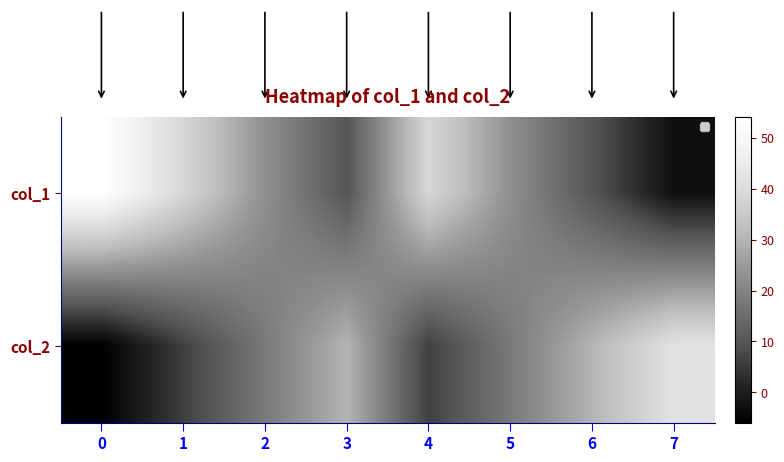

Between 1 and 5, which is larger?

1